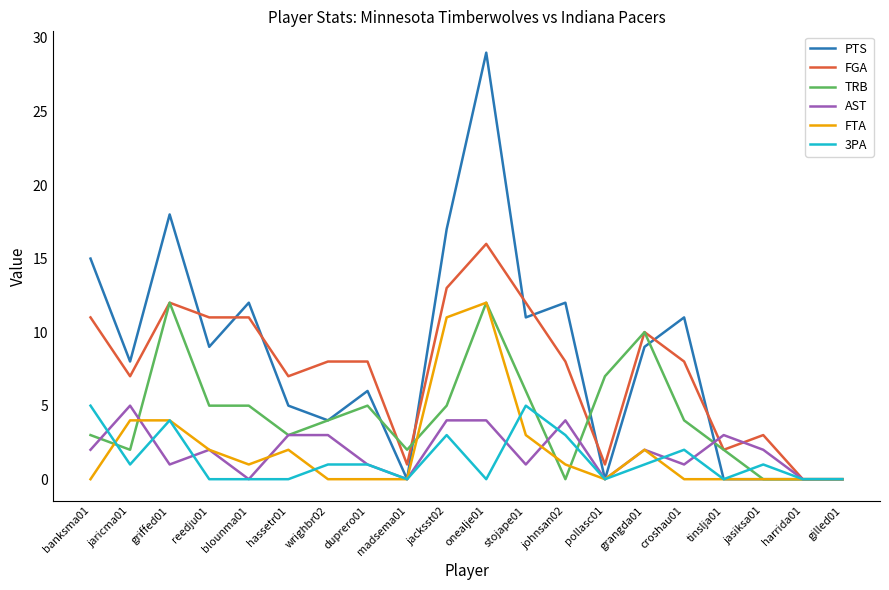

The value of AST at jaricma01 is 2. True or false?

False